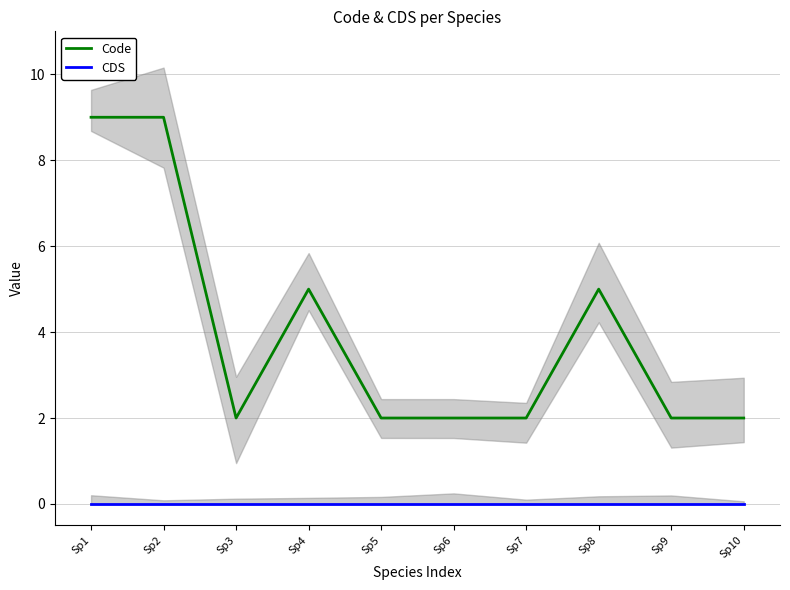

What is the total value across all series at Sp1?

9